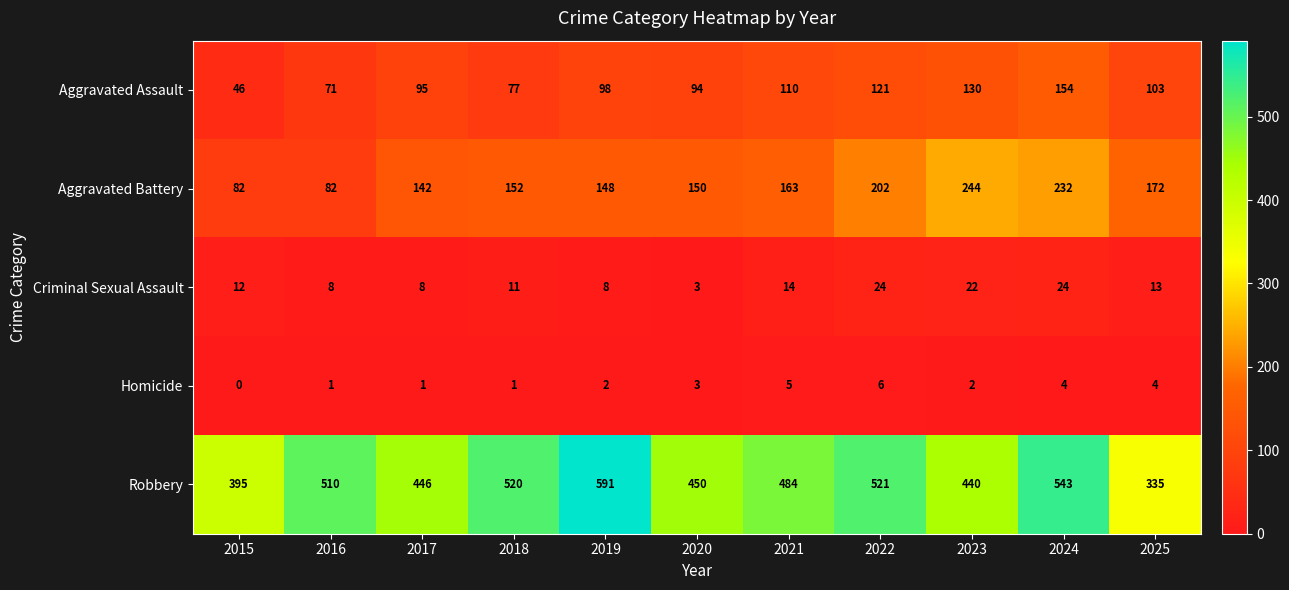

At 2021, list the series in order from smallest to largest.

Homicide, Criminal Sexual Assault, Aggravated Assault, Aggravated Battery, Robbery